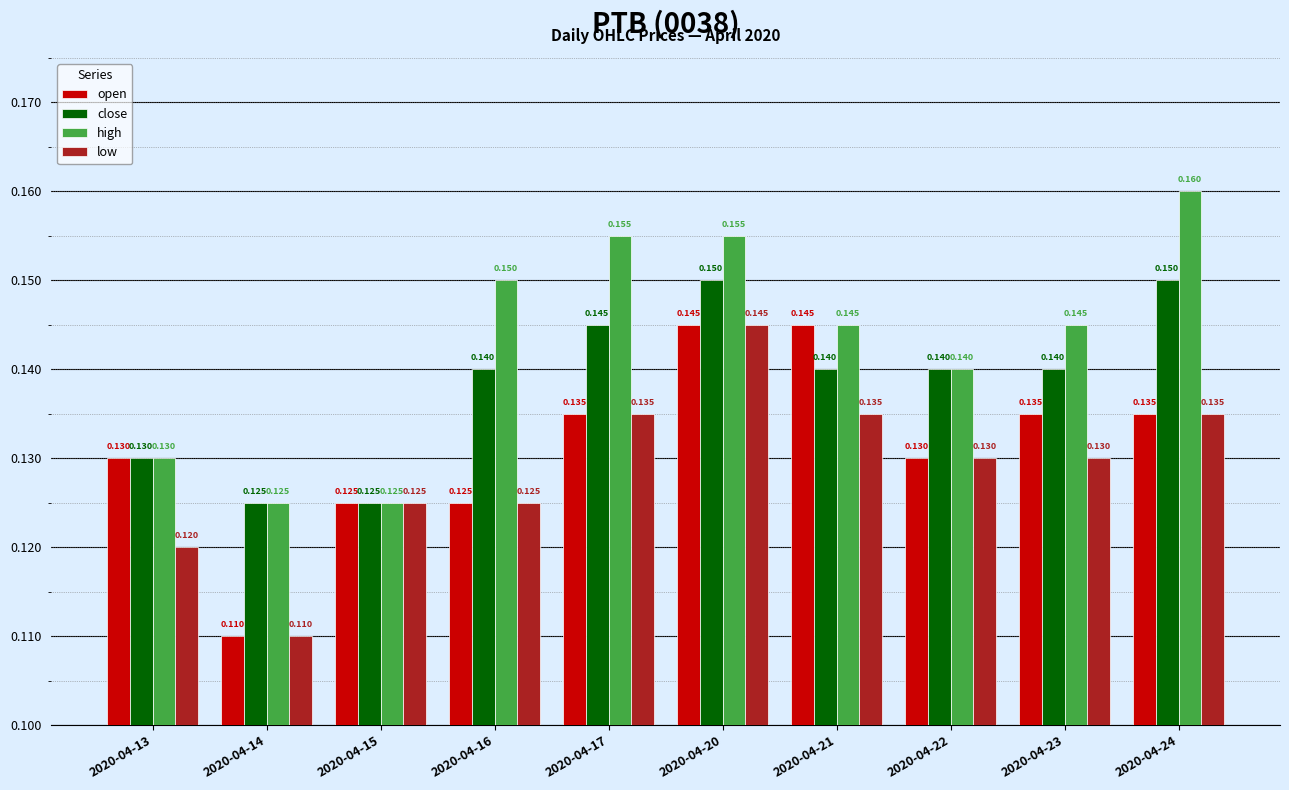

Rank the series by their average value, from lowest to highest.

low, open, close, high